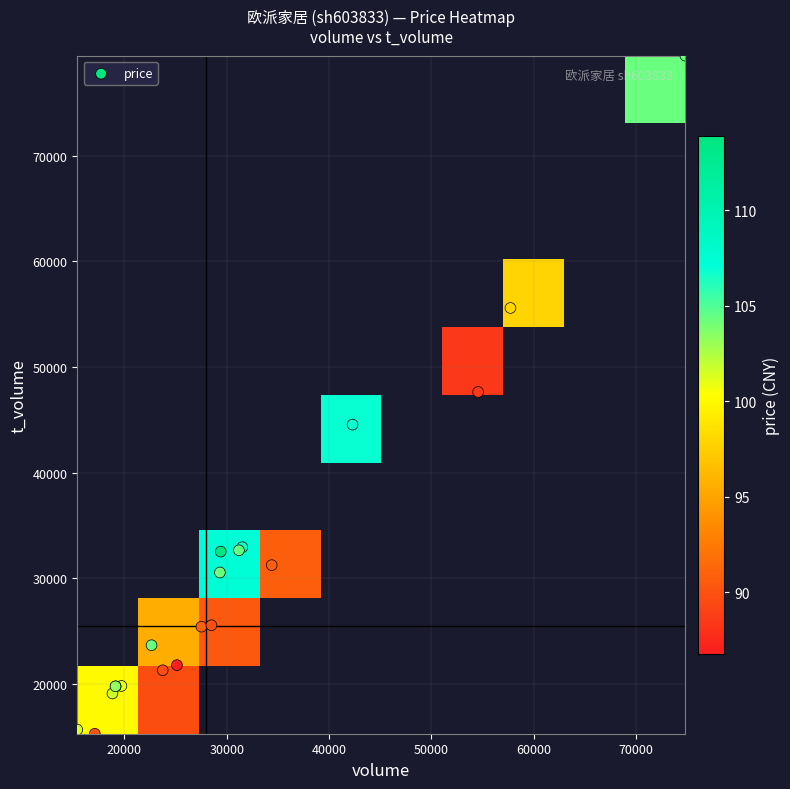

What is the difference between the maximum and minimum values in the t_volume series?

64138.0